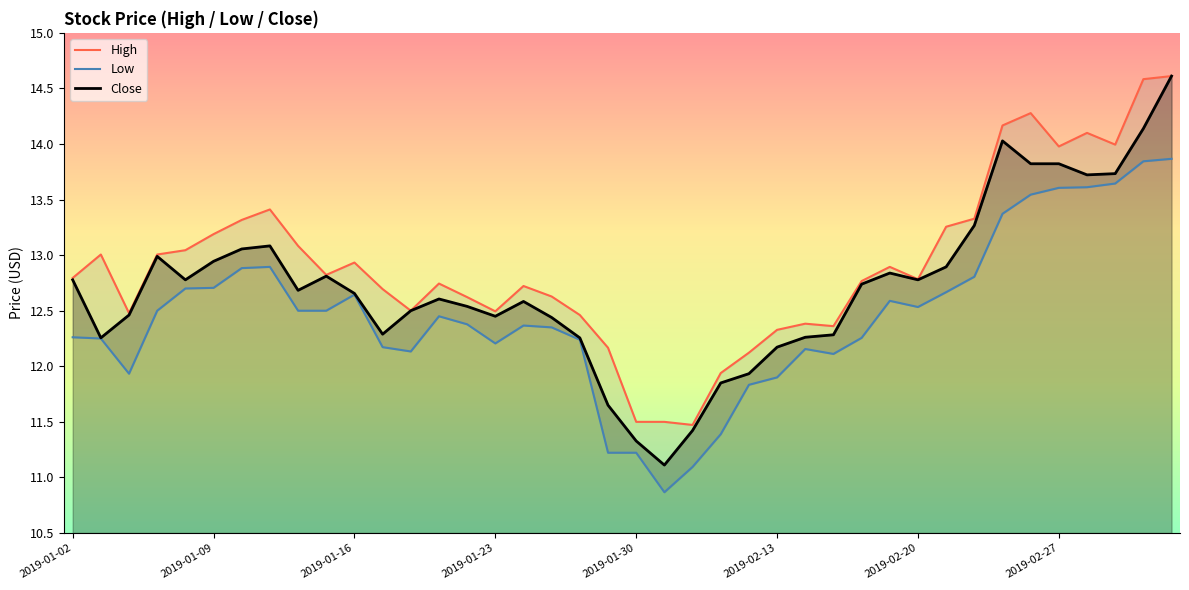

The value of Low at 2019-02-27 is 21.4. True or false?

False